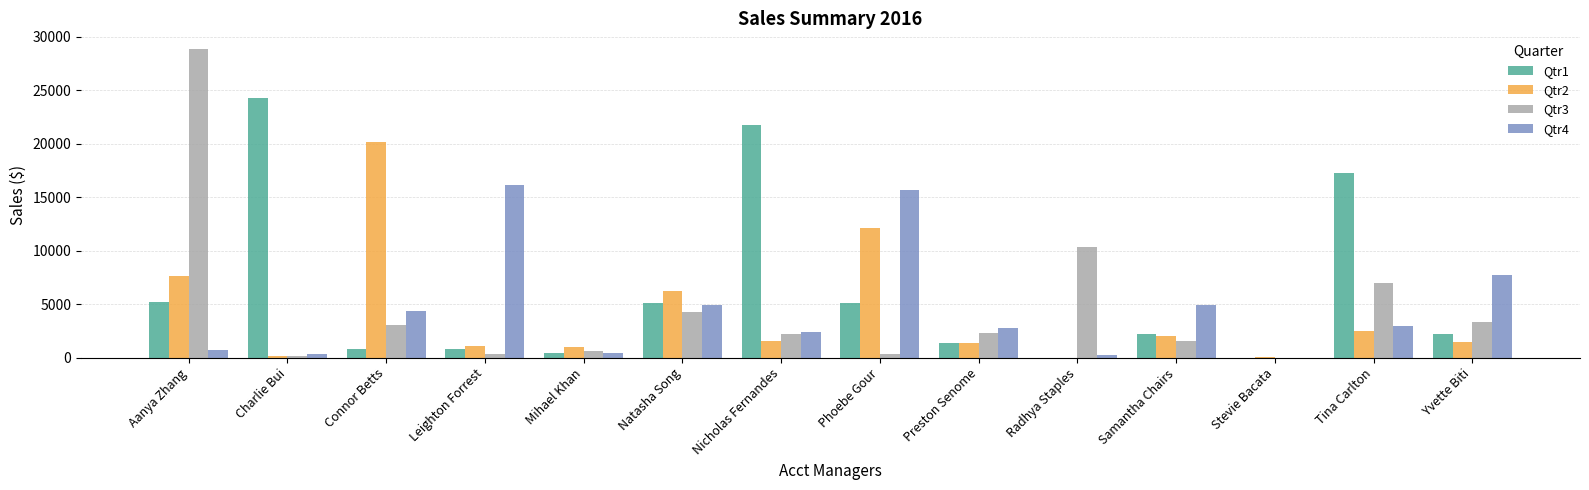

Which label corresponds to the largest value in the chart?

Aanya Zhang